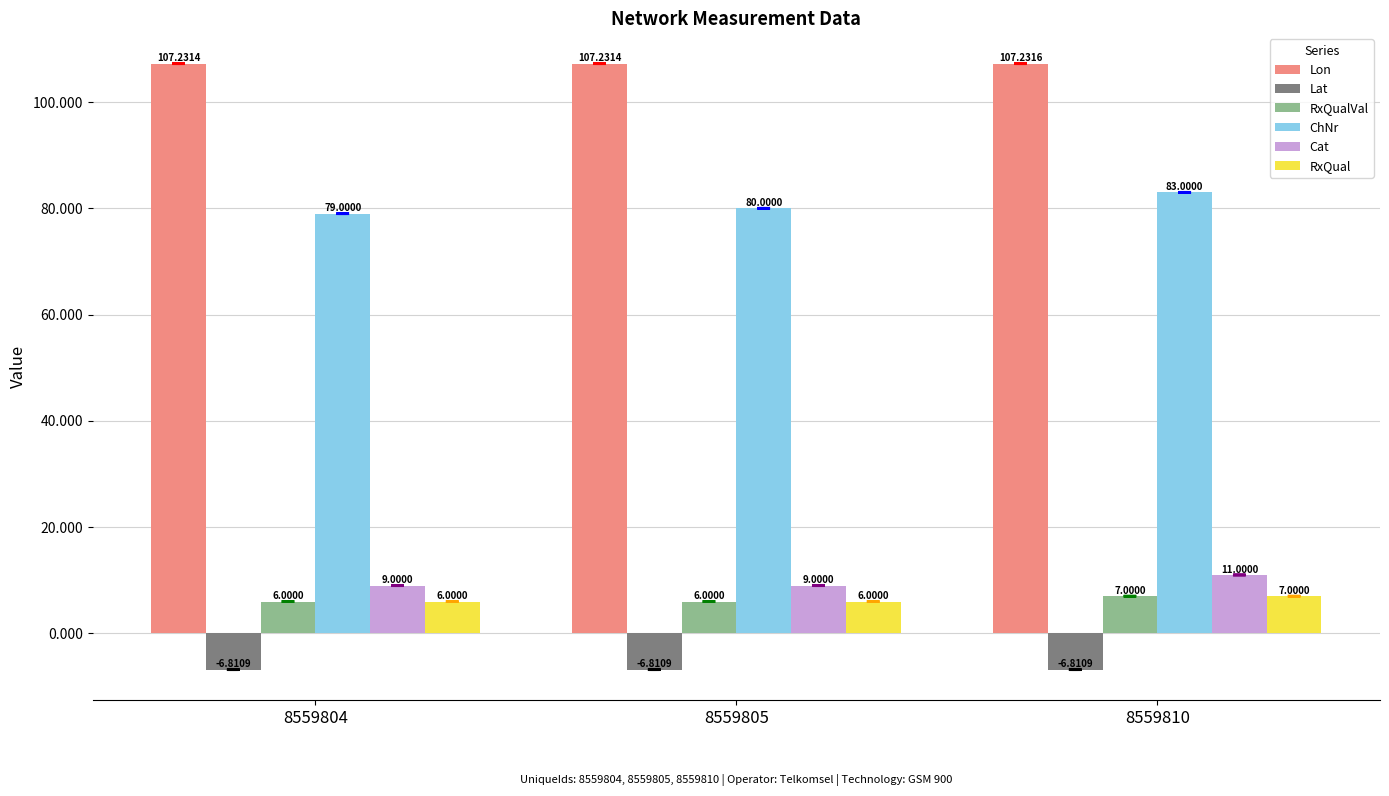

What is the sum of all Cat values?

29.0